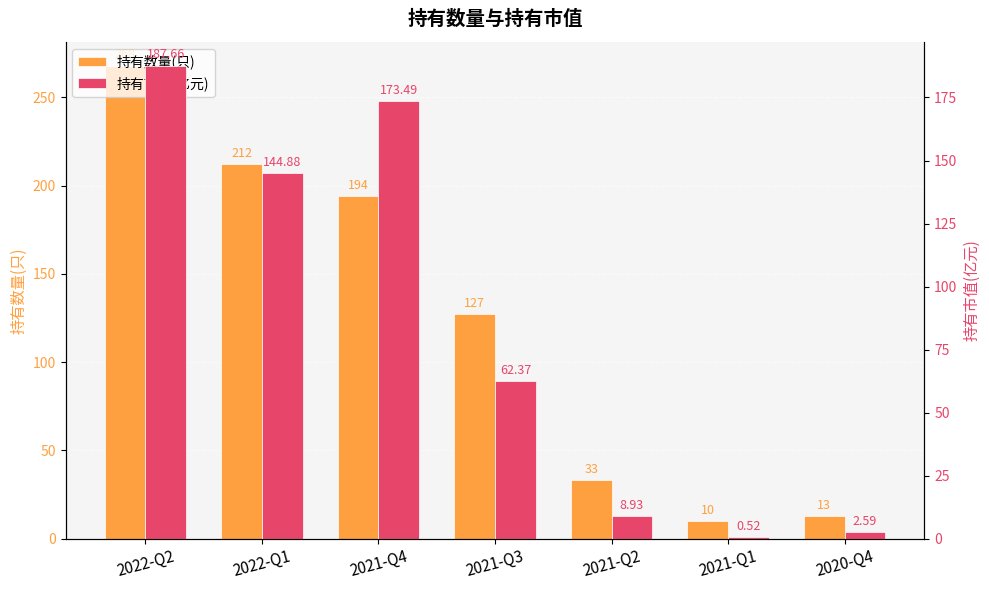

Which category has the highest value across all series?

2022-Q2